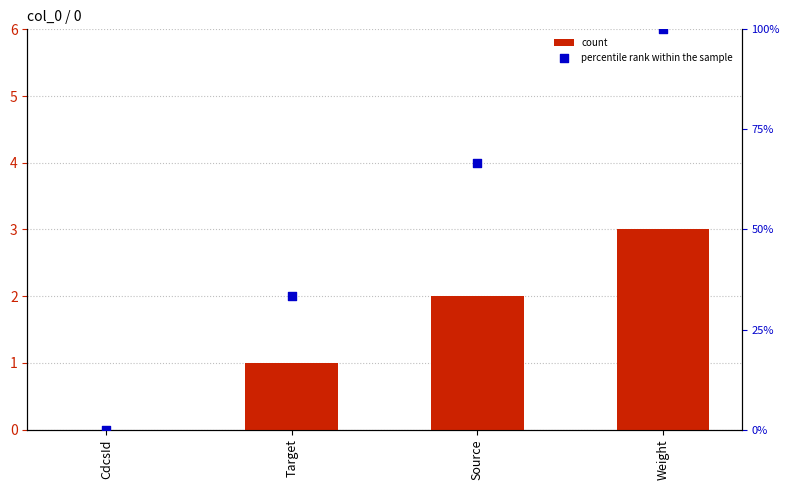

Which series has the largest total across all categories?

percentile rank within the sample